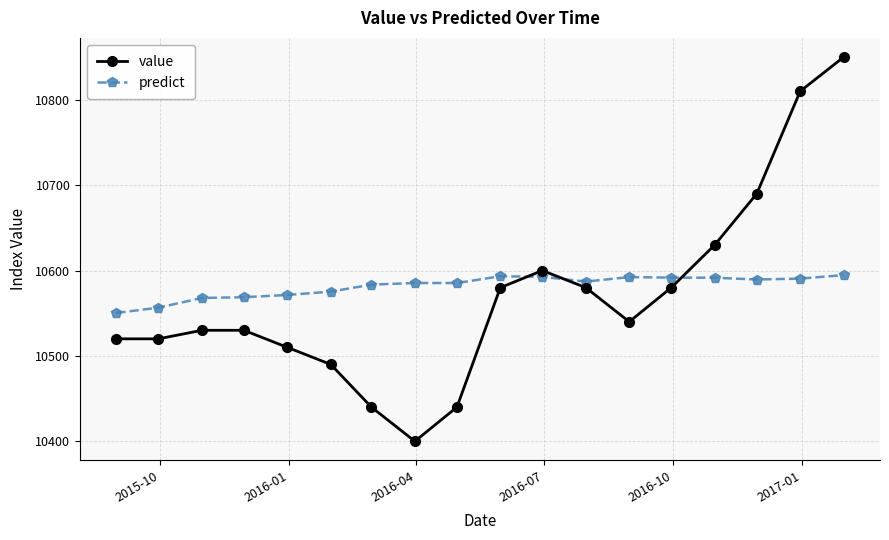

What is the difference between the maximum and second lowest values in the value series?

410.0